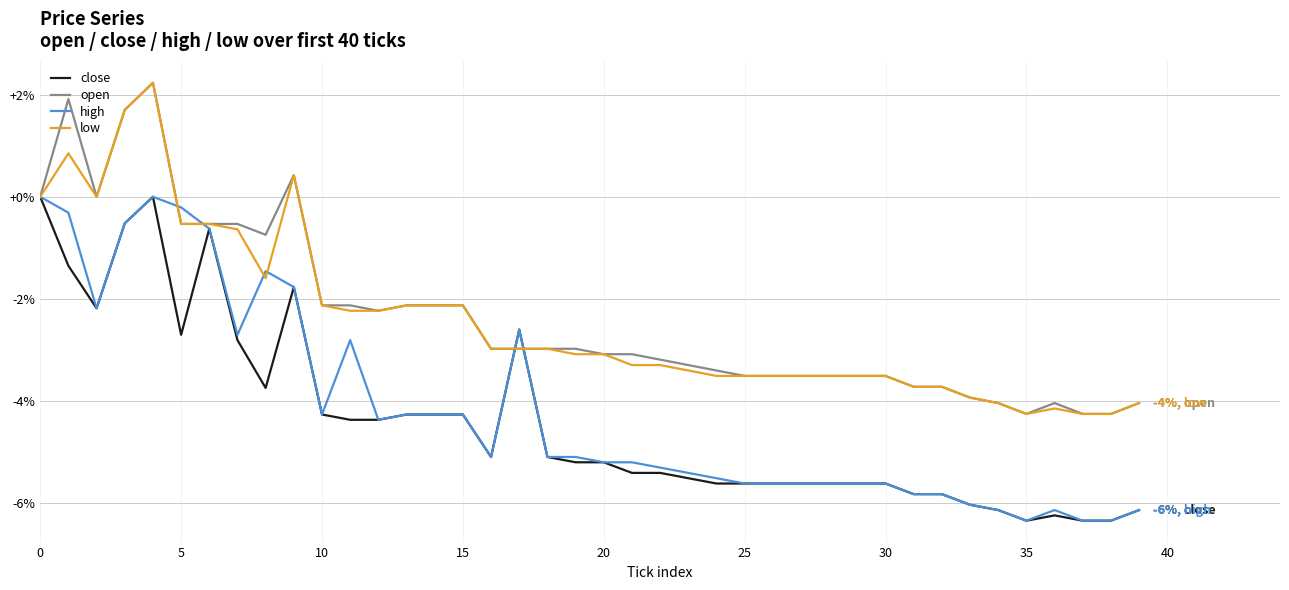

What is the lowest value of the high series?

-6.3